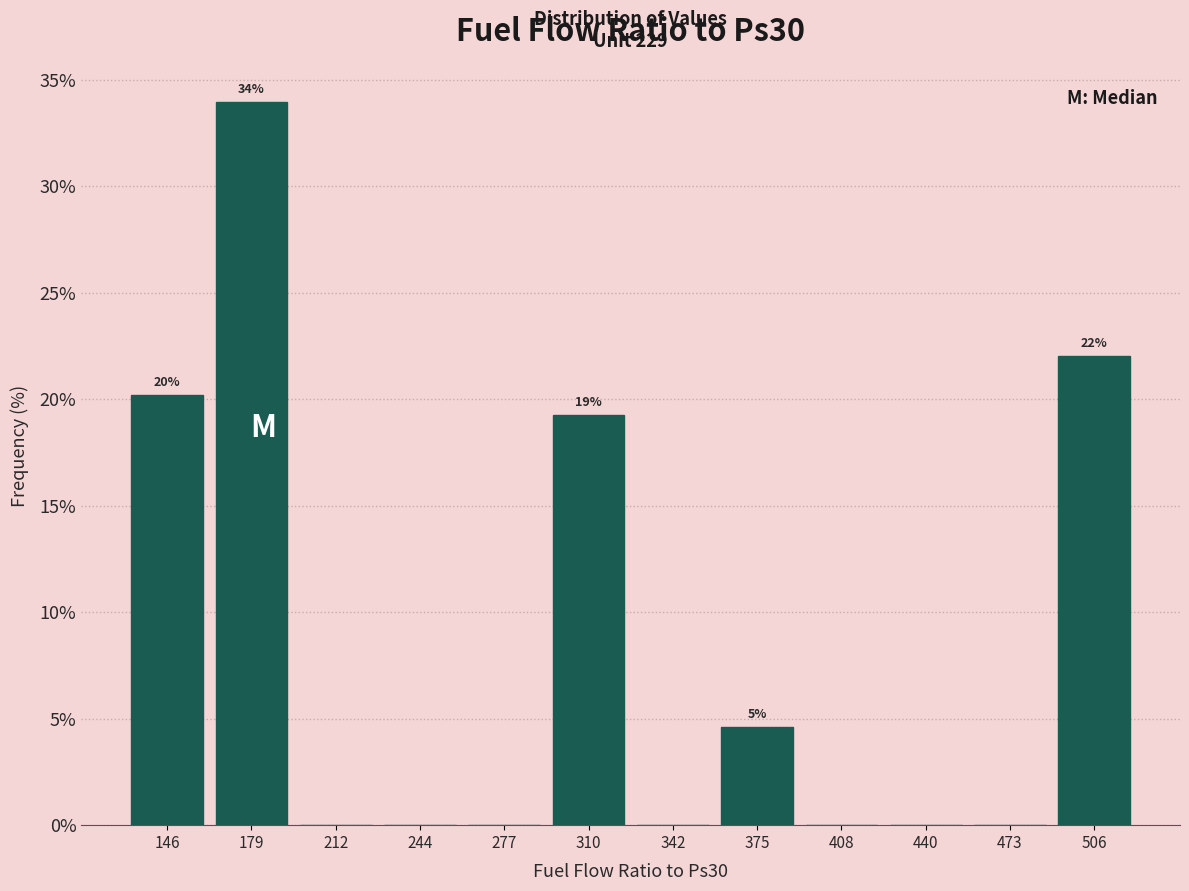

Over which range of the x-axis is the bar tallest?

165 to 195